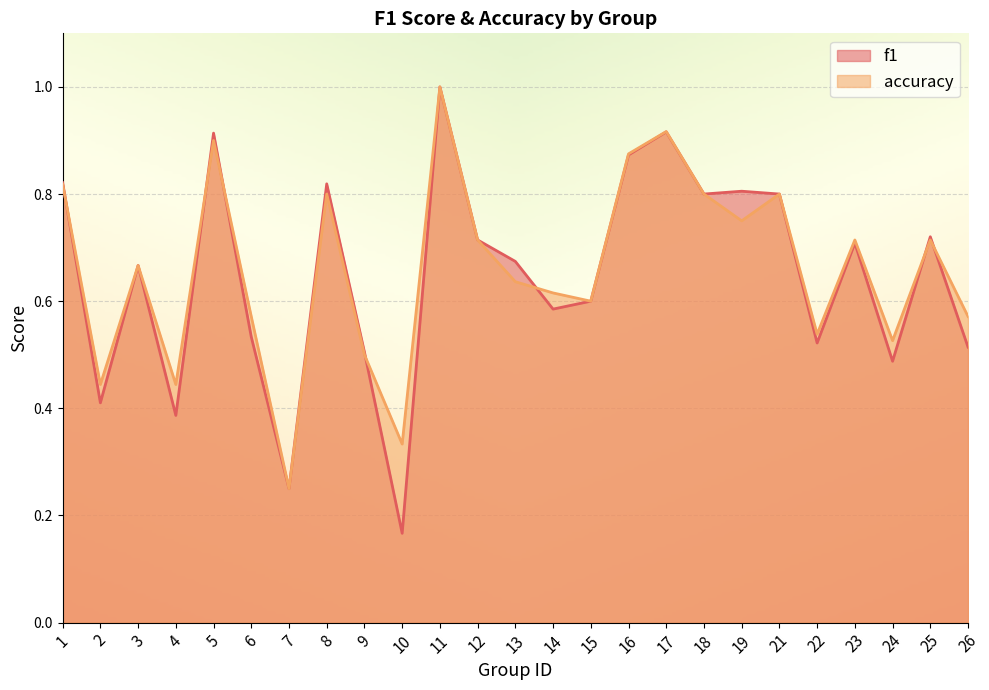

What are all the series names shown in the legend?

f1, accuracy